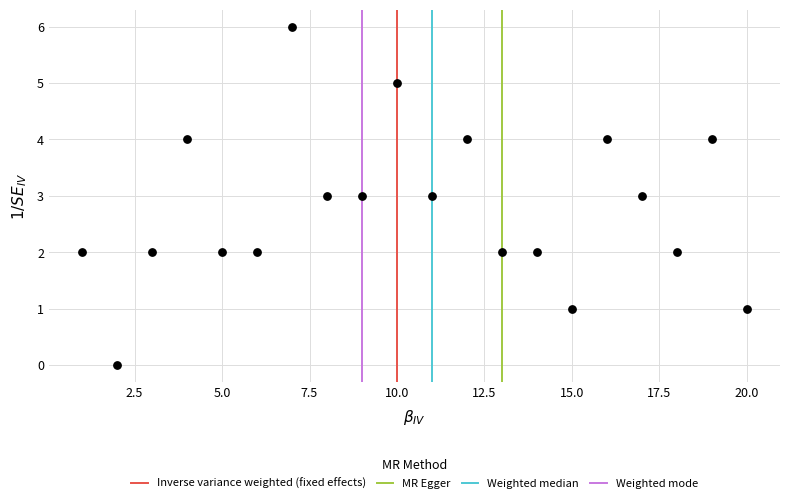

What is the range of Y values (max minus min)?

6